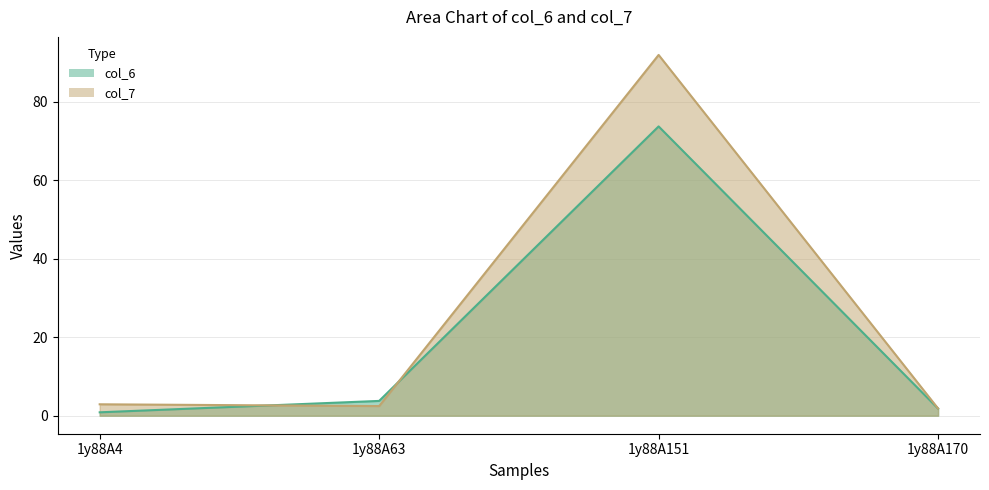

Reading right to left, transcribe all the data shown in this chart.

col_6: 1.8	73.7	3.8	0.9
col_7: 1.8	91.9	2.4	2.9